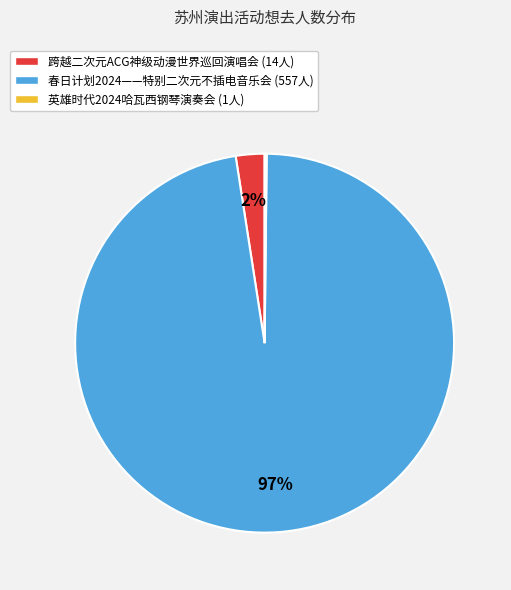

What percentage is the 跨越二次元ACG神级动漫世界巡回演唱会 (14人) slice, to the nearest percent?

2%